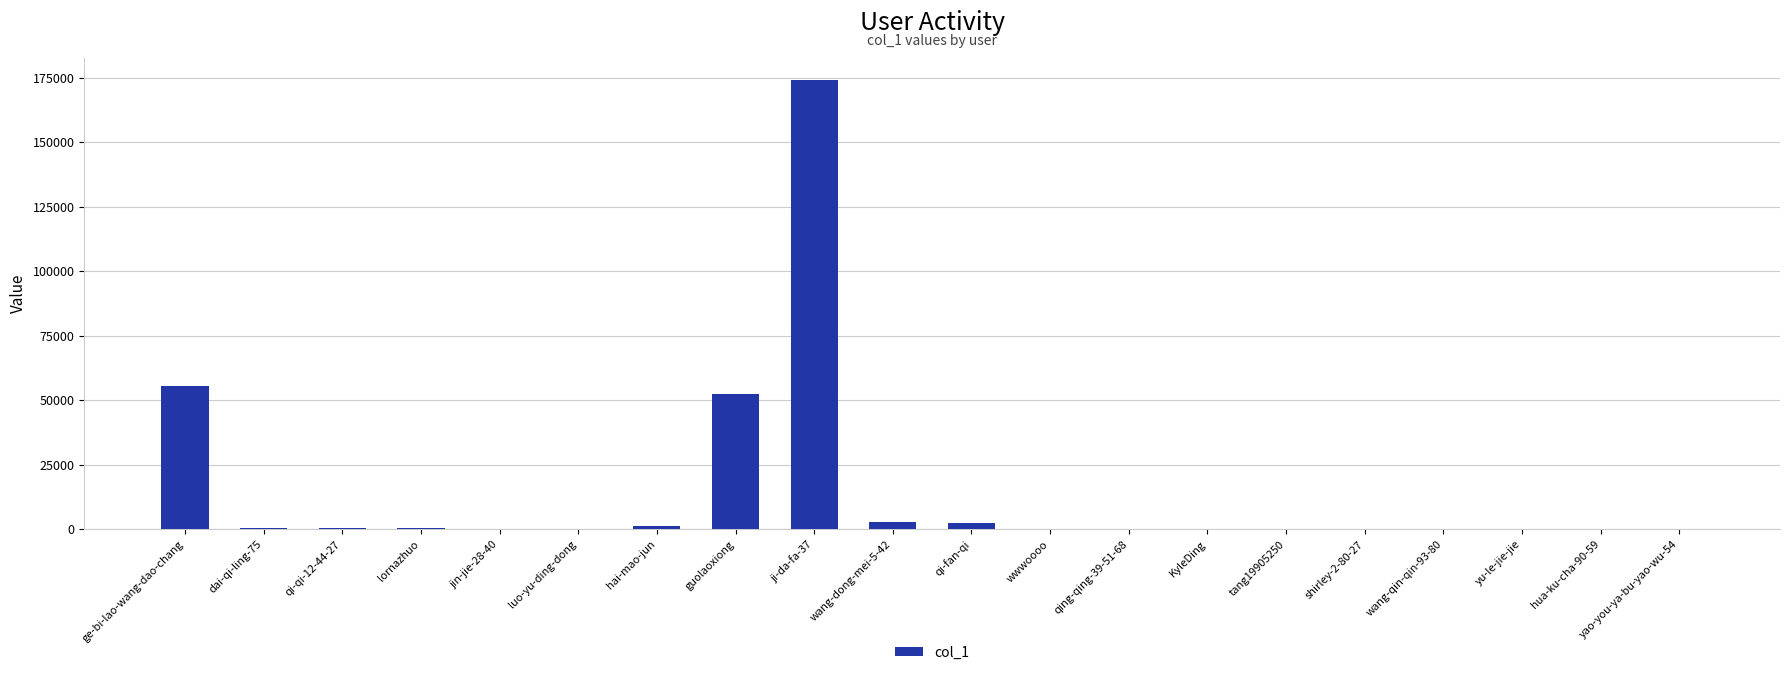

At which label is the value closest to 87051?

ge-bi-lao-wang-dao-chang